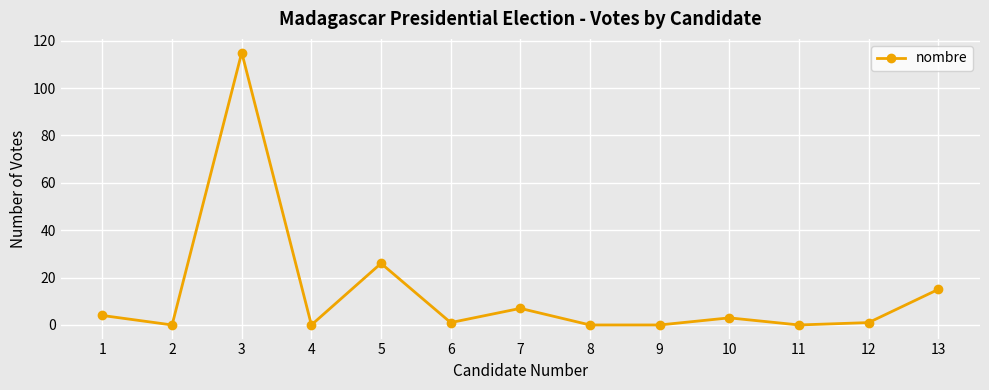

Which label corresponds to the largest value in the chart?

3